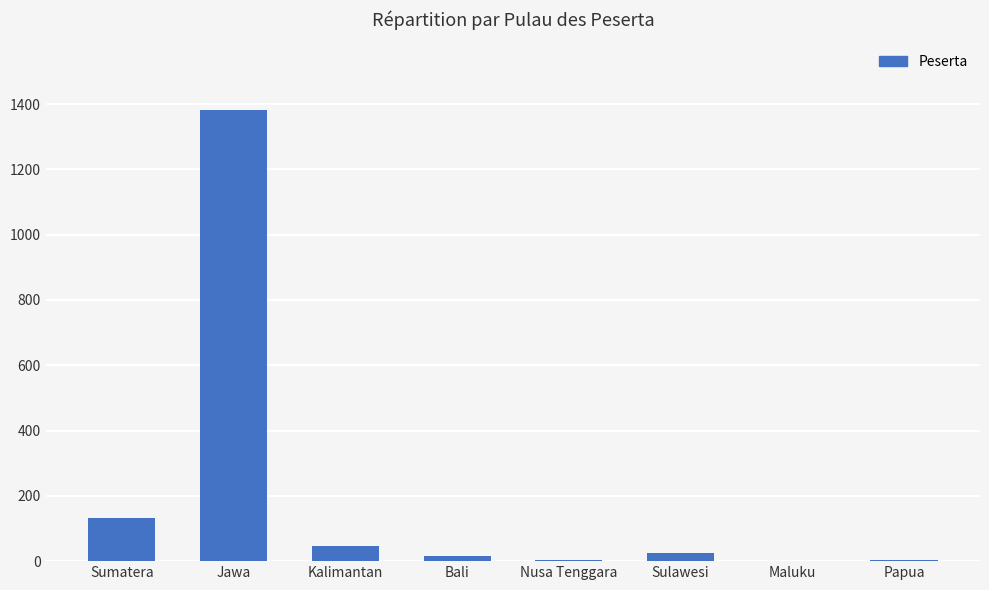

At which label does the data first exceed 24?

Sumatera